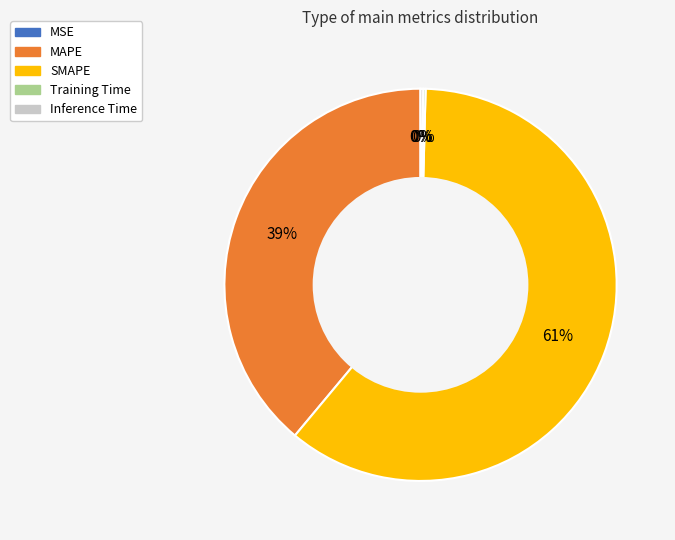

Is there a majority slice in this chart?

Yes